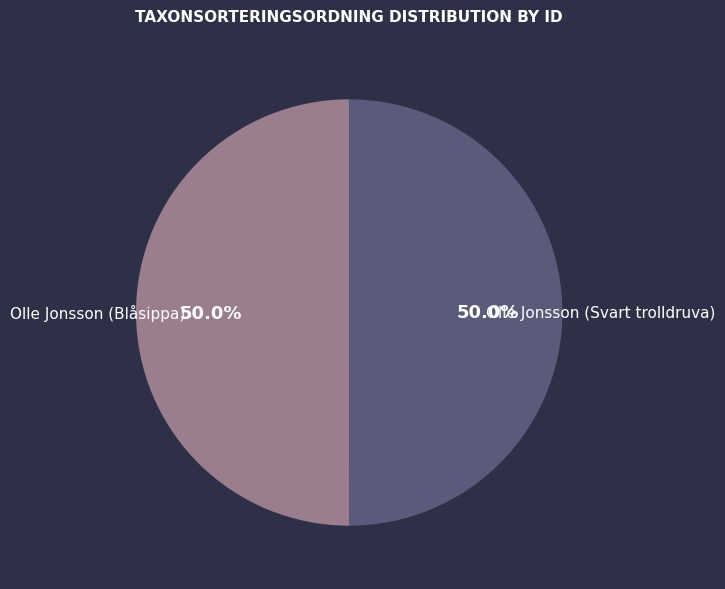

Is the sum of Olle Jonsson (Svart trolldruva) and Olle Jonsson (Blåsippa) greater than half?

Yes